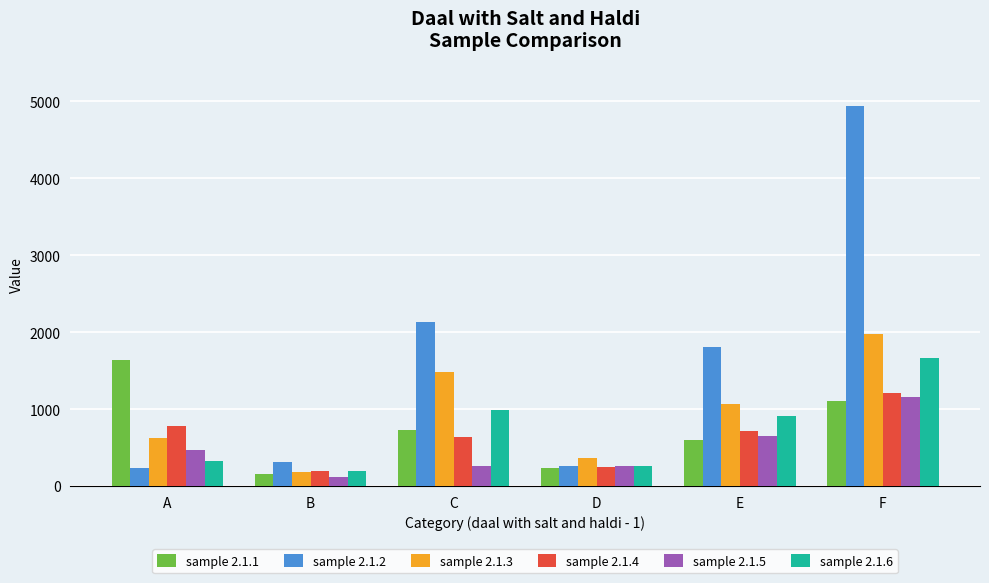

Rank the series at C from lowest to highest value.

sample 2.1.5, sample 2.1.4, sample 2.1.1, sample 2.1.6, sample 2.1.3, sample 2.1.2